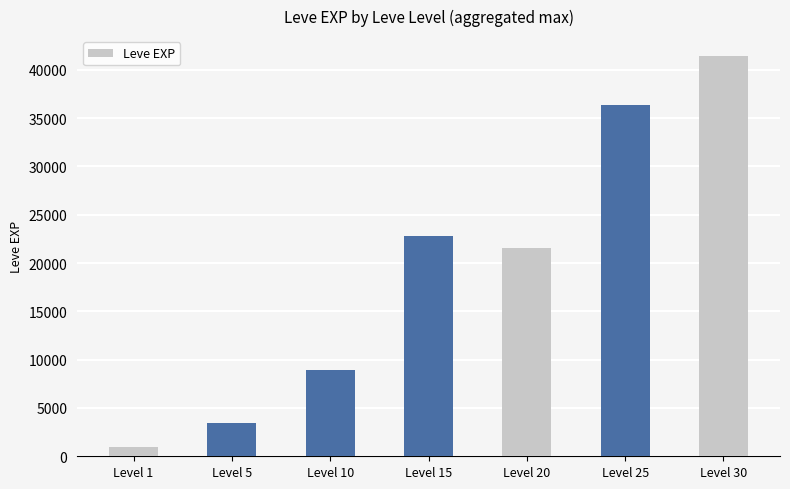

What is the value of the 7th bar from the left?

41410